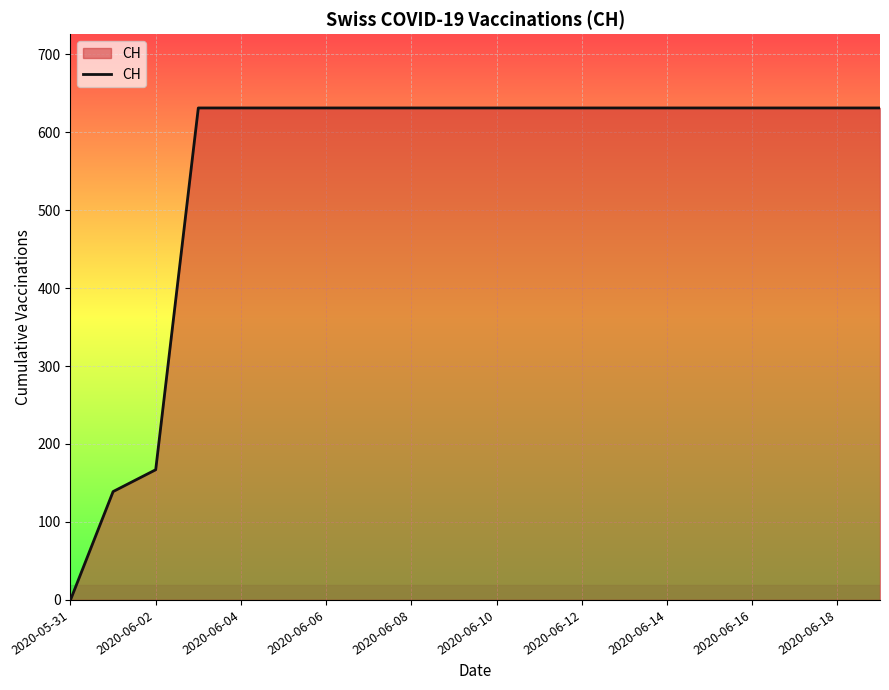

How many lines are shown in the chart?

1